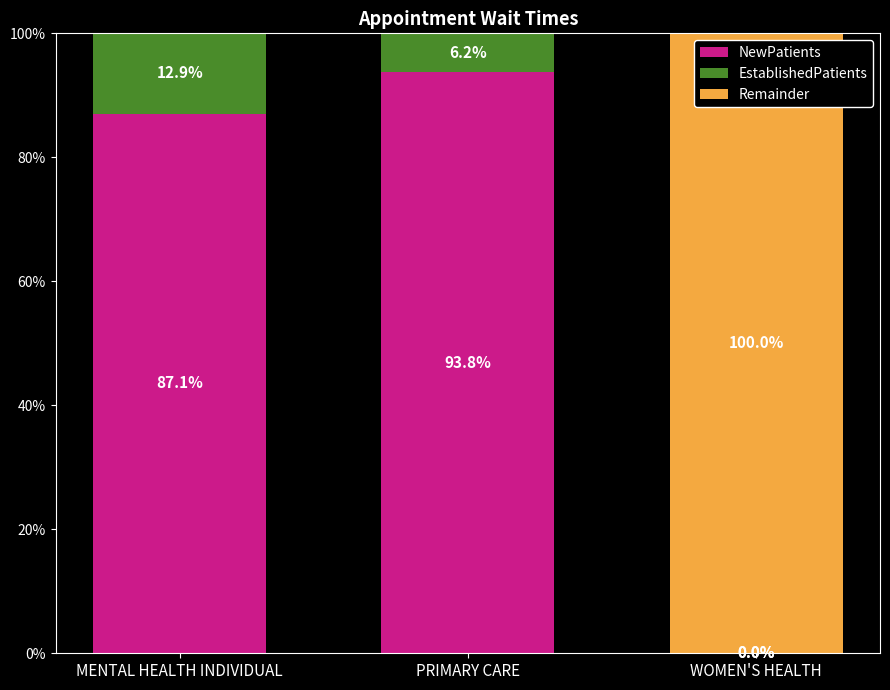

True or false: NewPatients has a value of 93.8 at PRIMARY CARE.

True